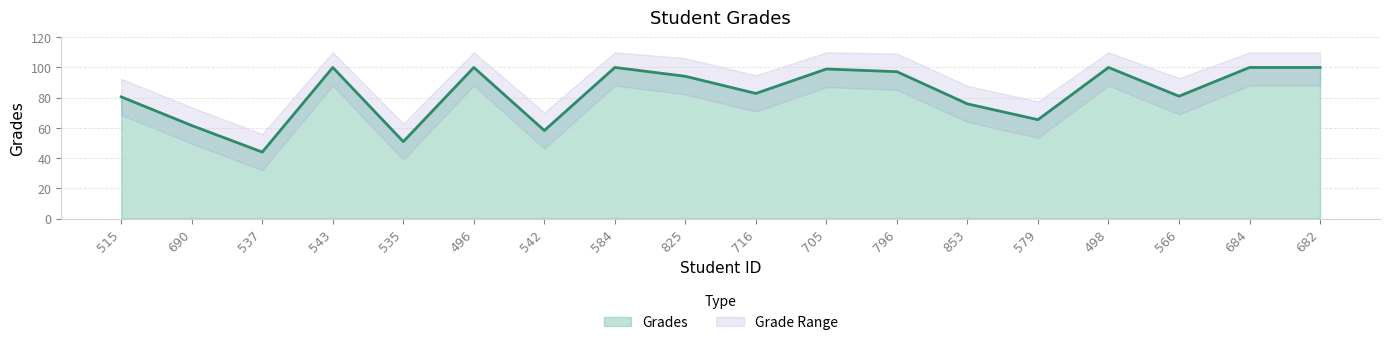

What is the label of the 10th point from the left?

716